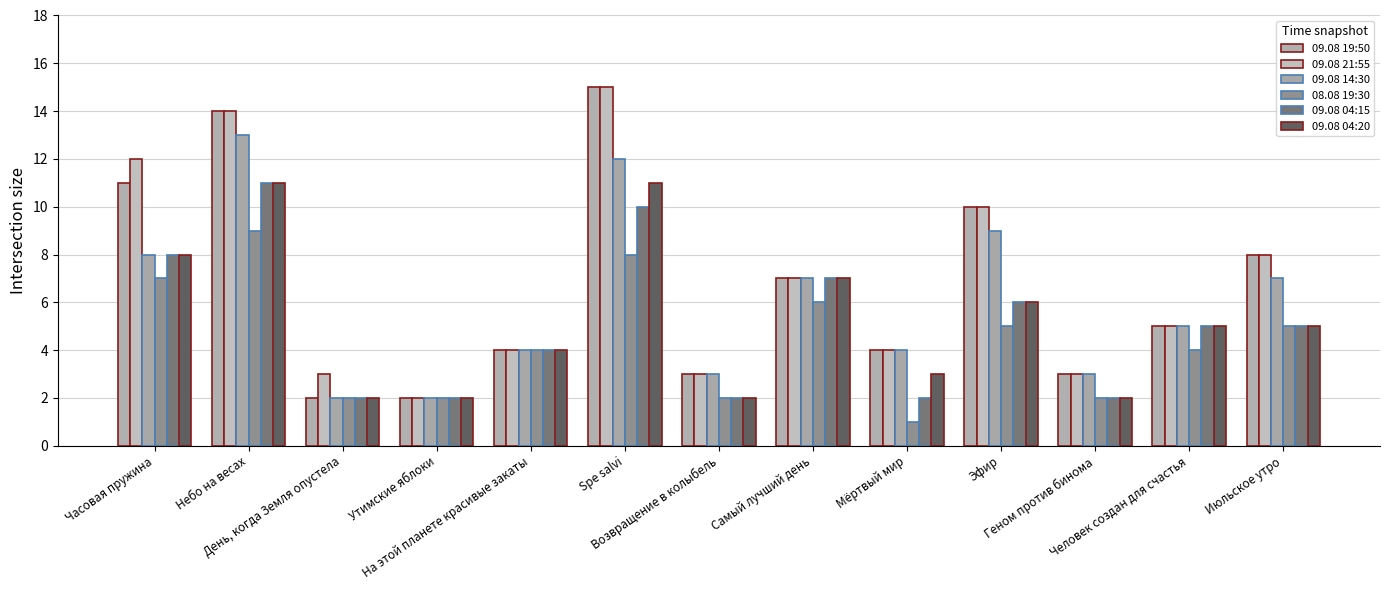

How many data points does each series have?

13